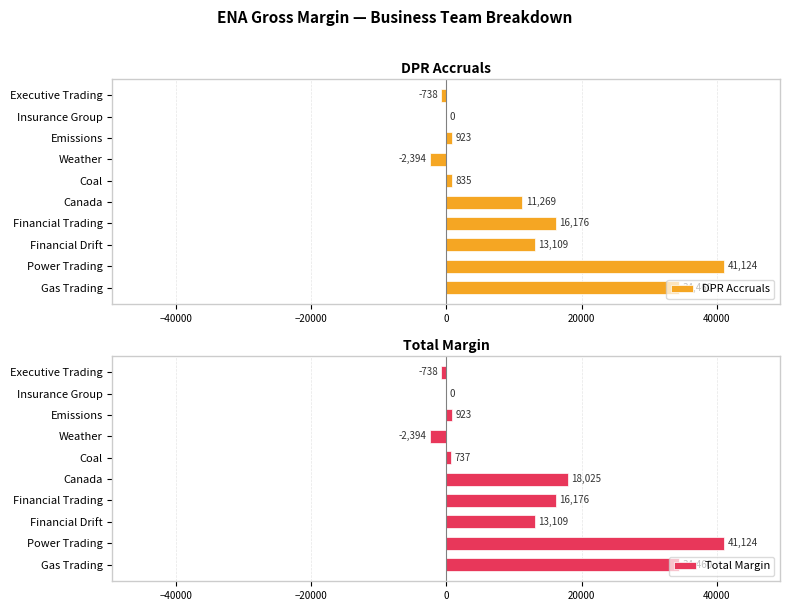

At how many categories does at least one series exceed 8376?

5